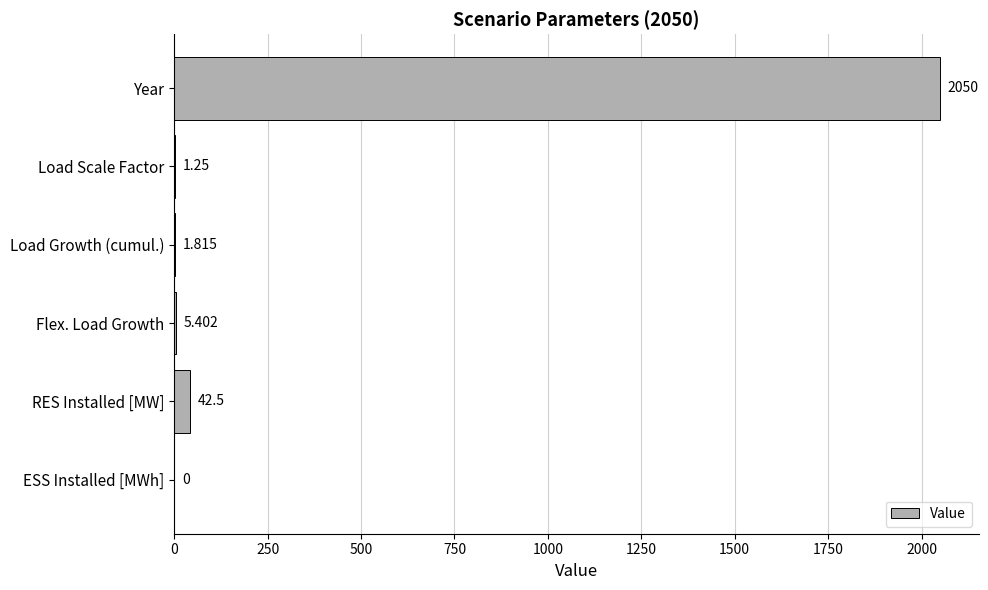

Where is the data nearest to the value 1025?

RES Installed [MW]